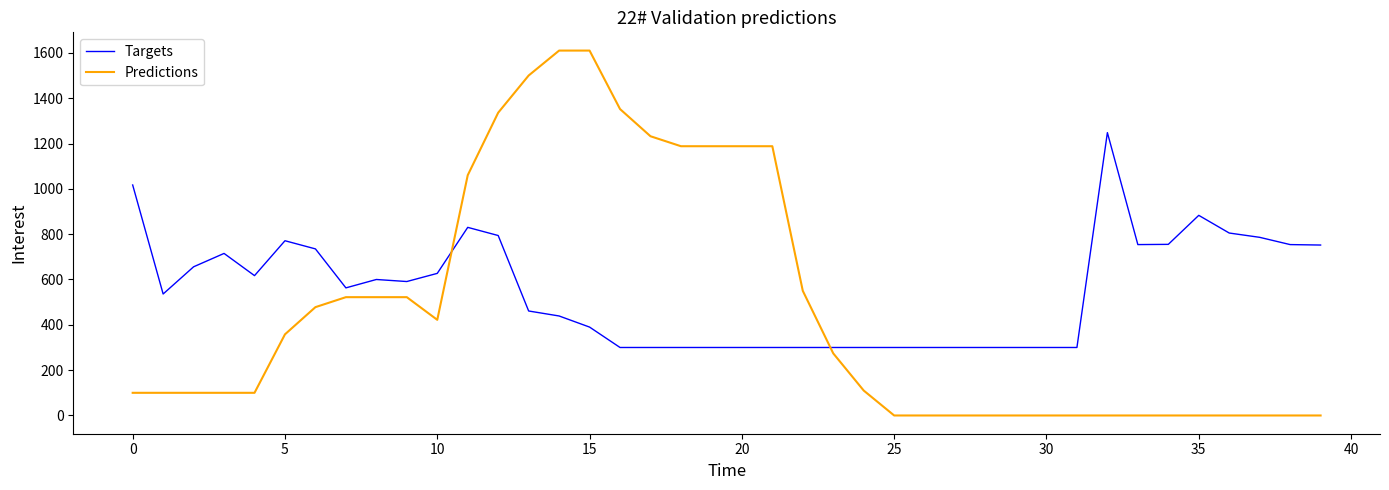

Which series has the widest spread of values?

Predictions